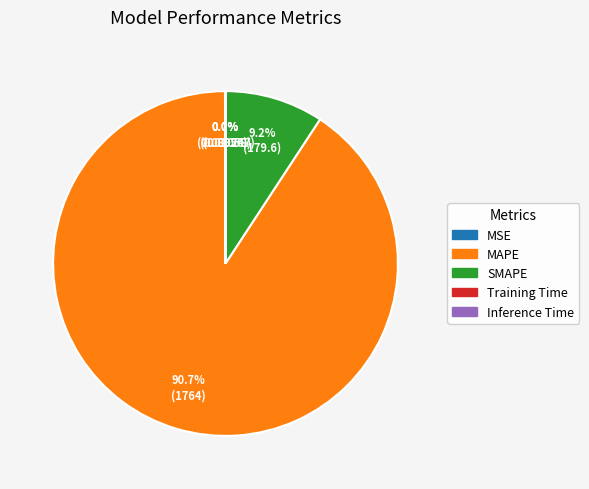

Does SMAPE account for over 50% of the chart?

No